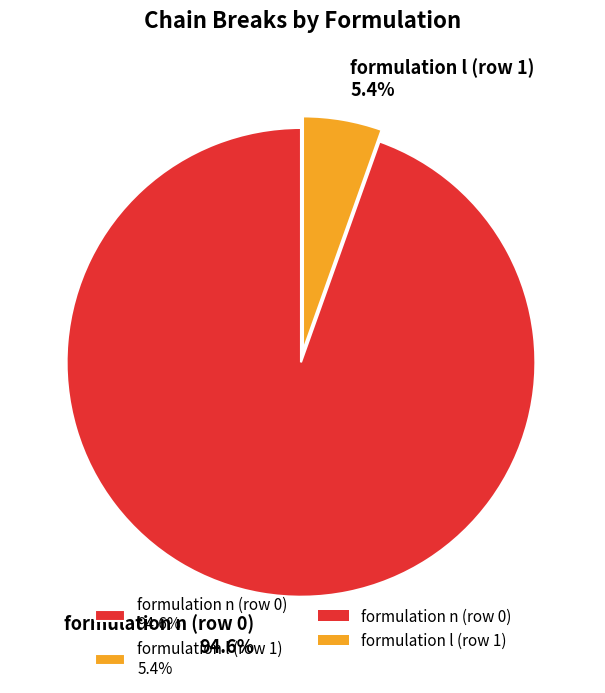

To the nearest percent, what is the difference between the largest and smallest slice percentages?

89%